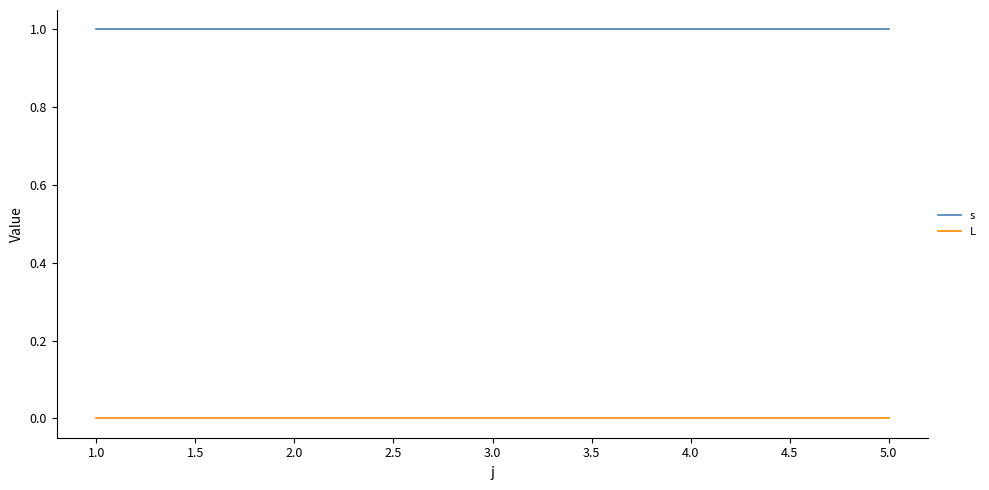

Rank the series by their average value, from highest to lowest.

s, L